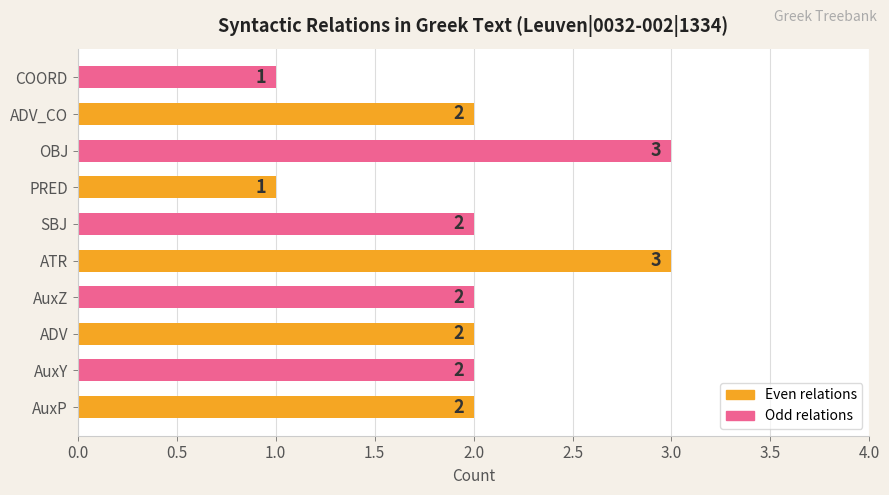

Which has a higher value, AuxZ or OBJ?

OBJ